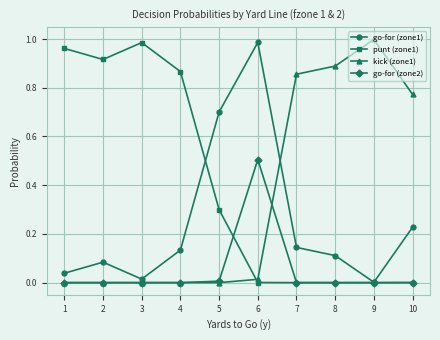

What are all the series names shown in the legend?

go-for (zone1), punt (zone1), kick (zone1), go-for (zone2)